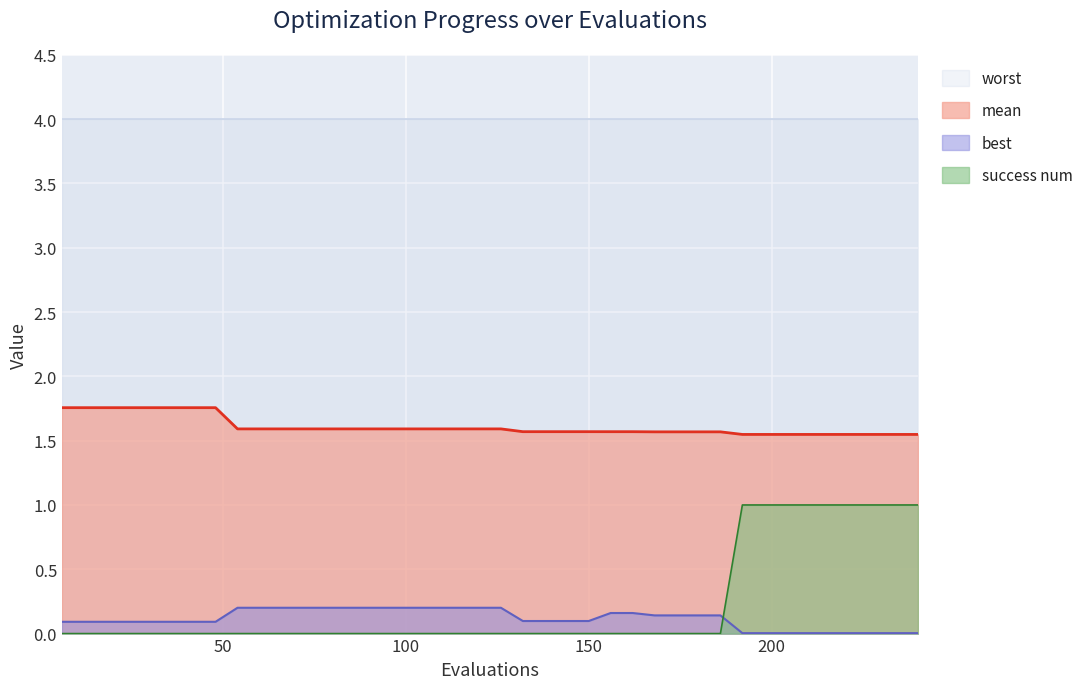

What is the average value of the mean series?

1.6